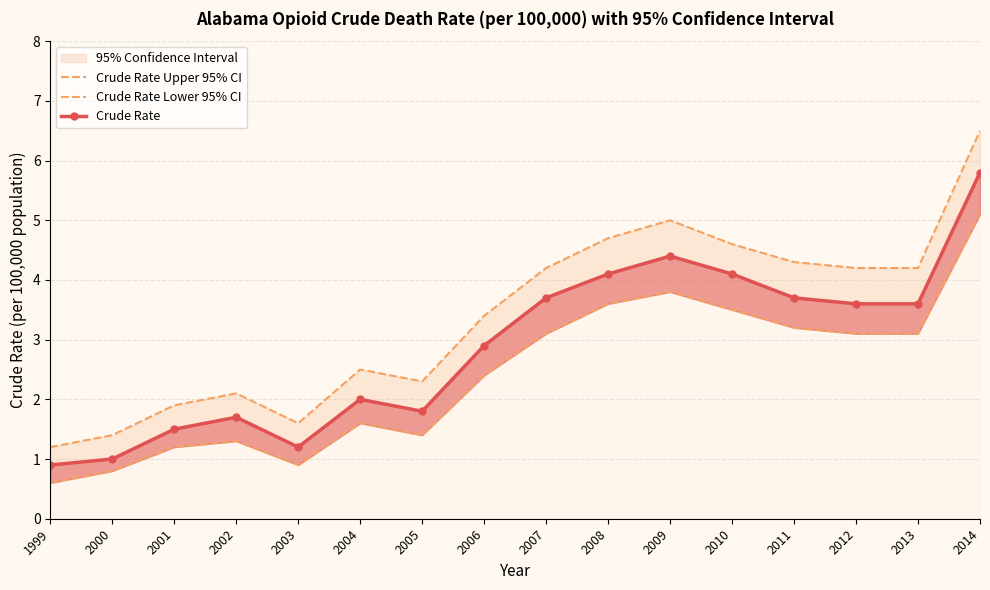

Is this an area chart (filled region under the line)?

No